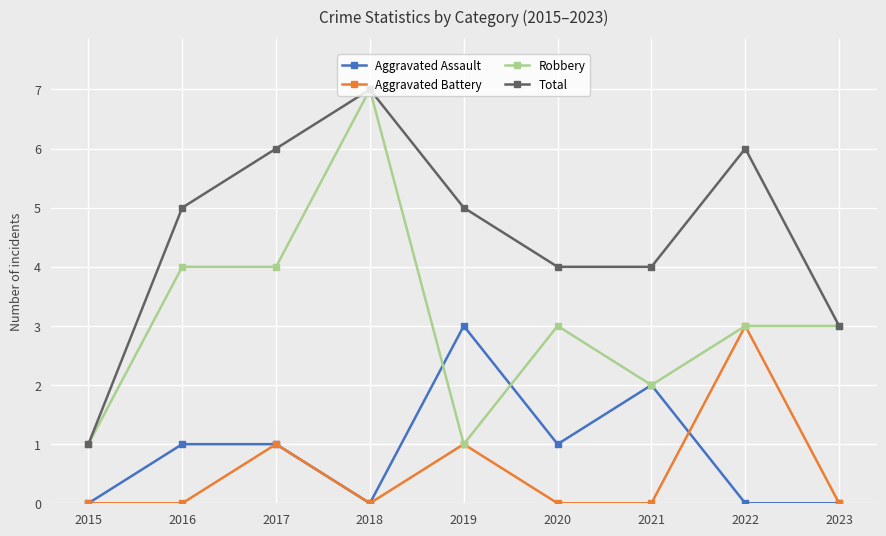

How many lines are shown in the chart?

4